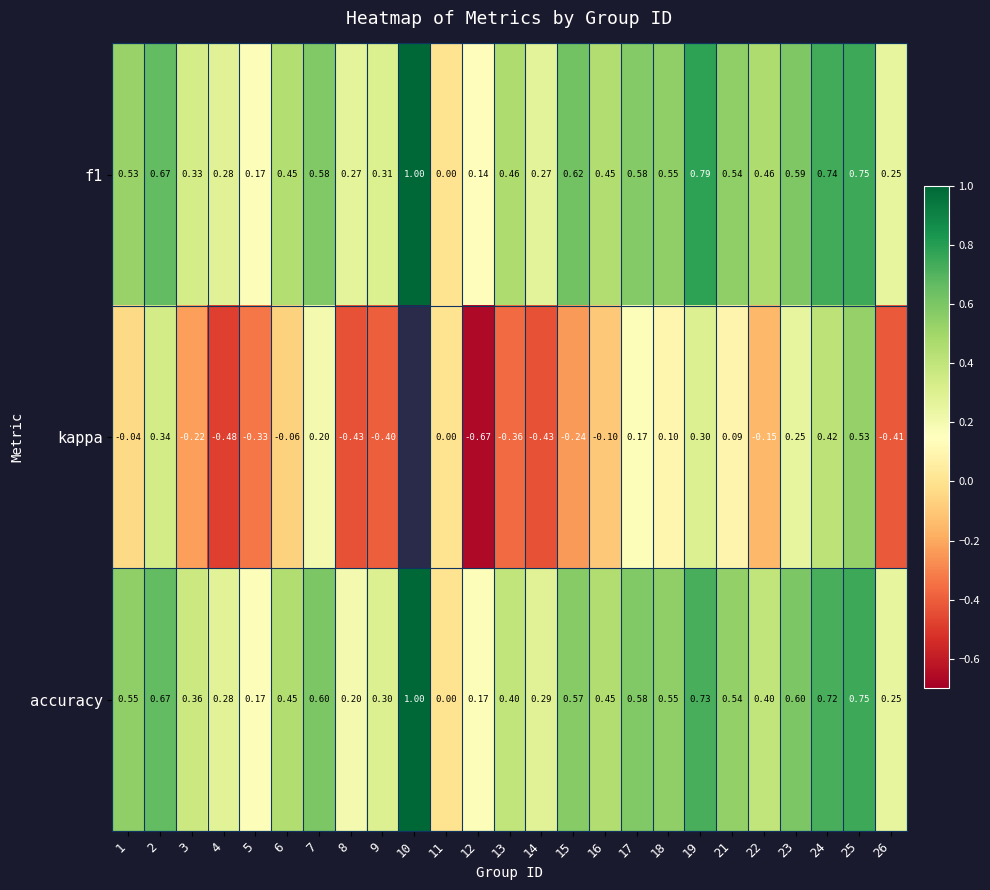

Is it true that accuracy equals 0.8 at 25?

True